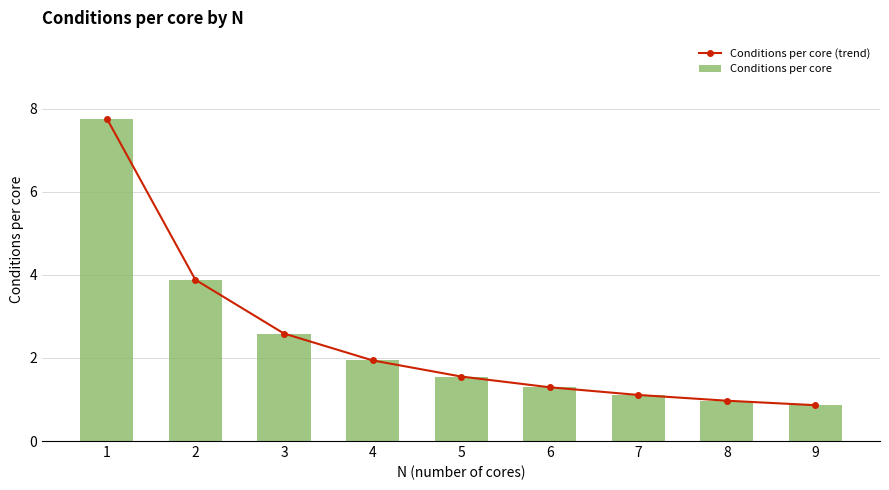

What is the value of the Conditions per core (trend) bar at the 3rd from the left?

2.6